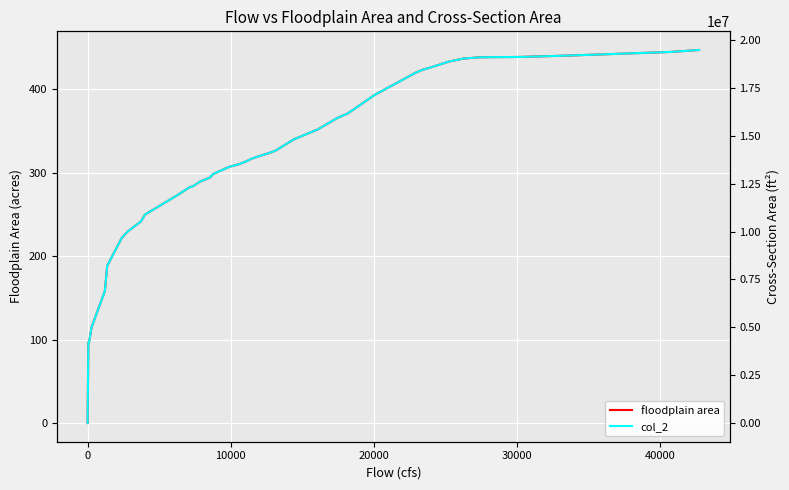

The floodplain area series shows 473.5 at 22. True or false?

False